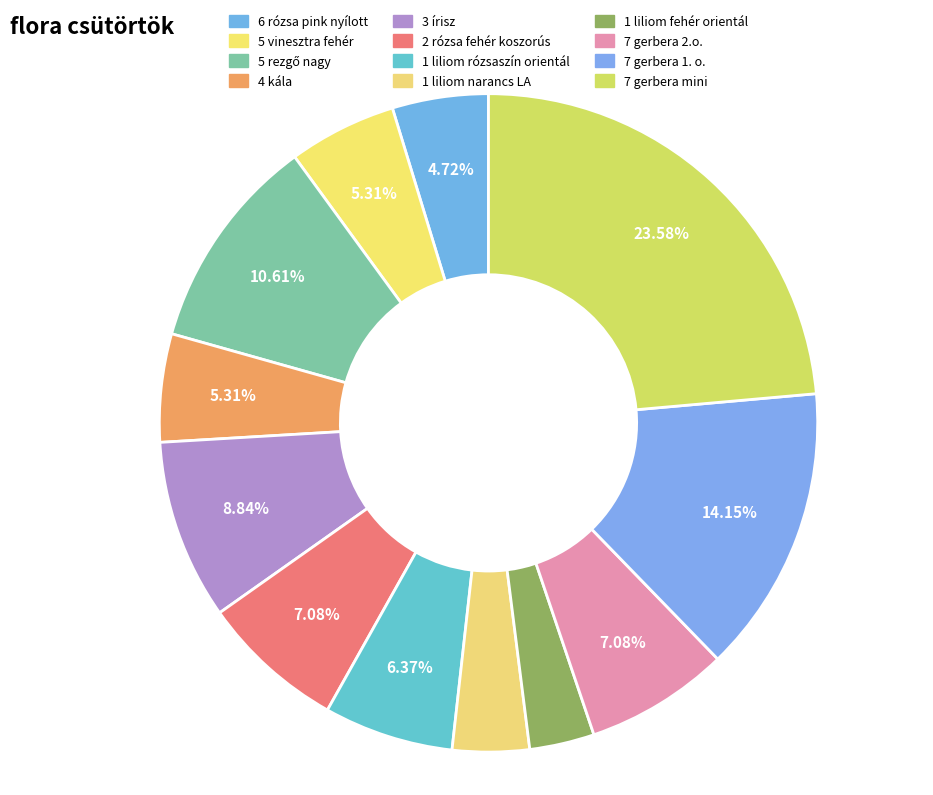

Approximately how many times larger is the value at 6 rózsa pink nyílott compared to 5 rezgő nagy?

0.4